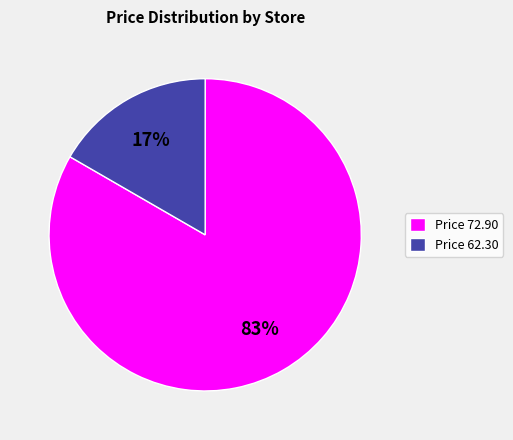

Combined, do Price 72.90 and Price 62.30 account for over 50%?

Yes